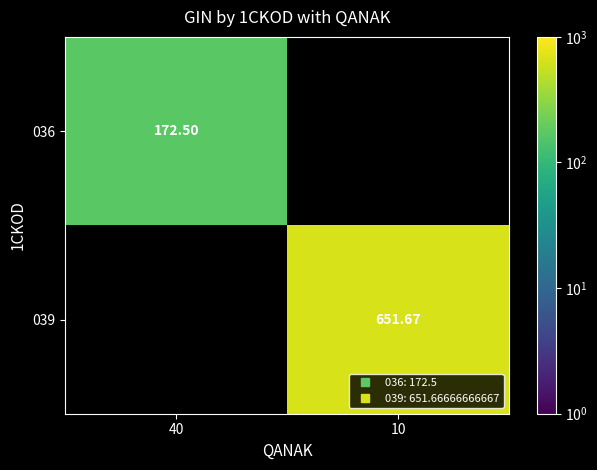

The value of 039 at 10 is 651.7. True or false?

True